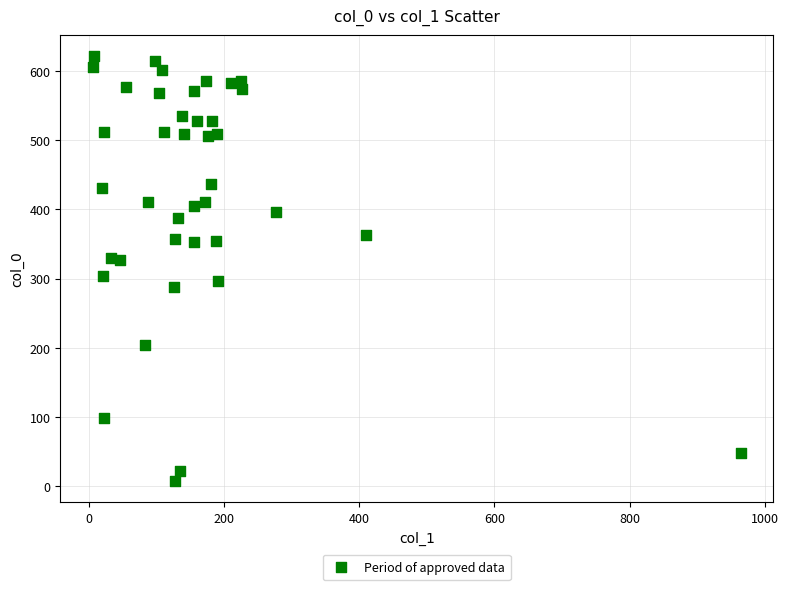

What is the range of X values (max minus min)?

958.0